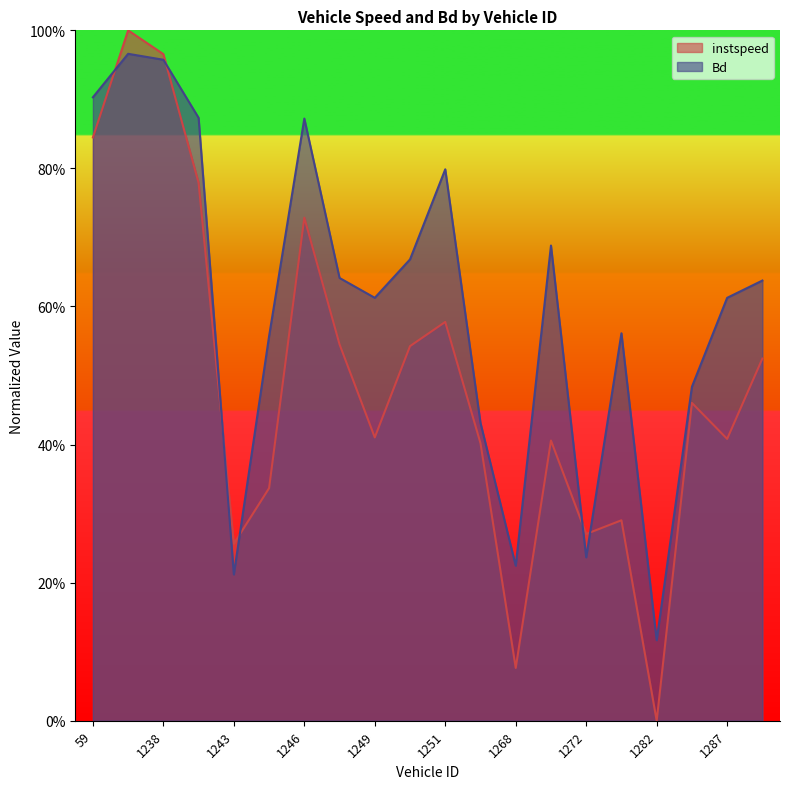

True or false: instspeed and Bd cross at least once.

True